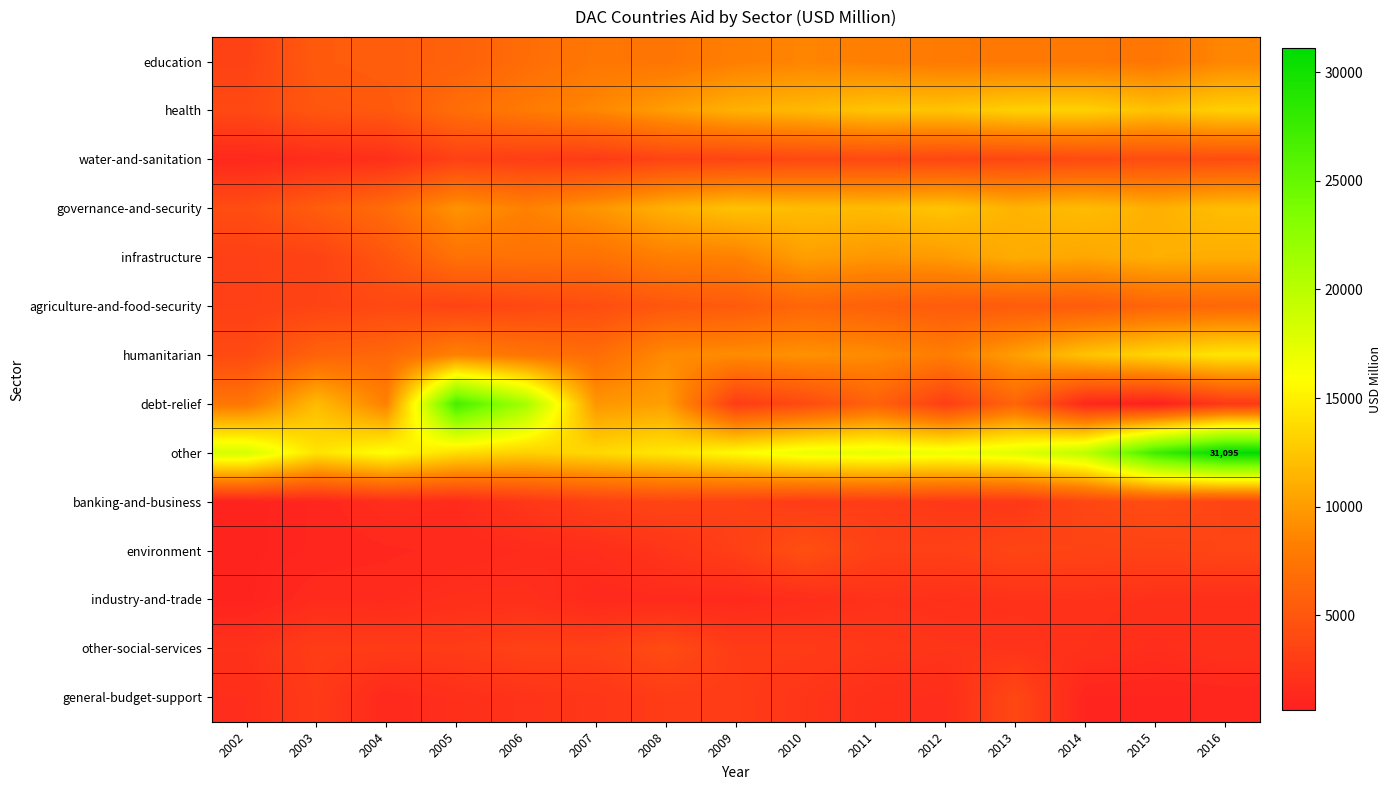

Rank the series by their maximum value, from lowest to highest.

industry-and-trade, general-budget-support, other-social-services, banking-and-business, water-and-sanitation, environment, agriculture-and-food-security, education, infrastructure, governance-and-security, health, humanitarian, debt-relief, other